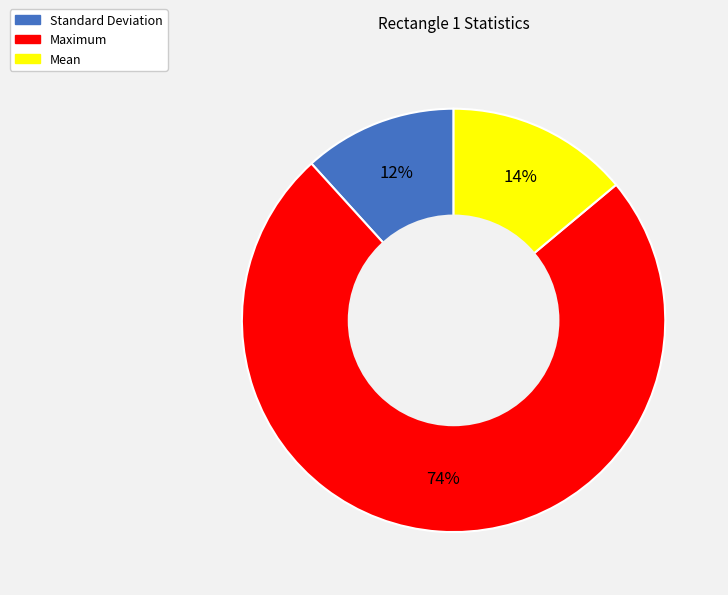

Does any single category account for the majority?

Yes